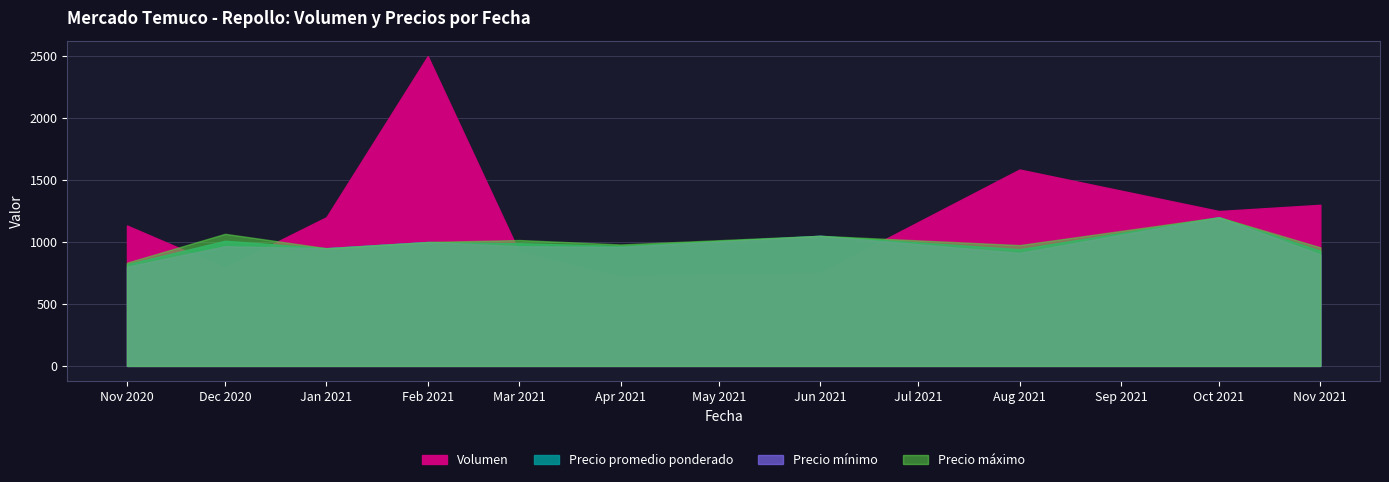

Which series has the widest spread of values?

Volumen